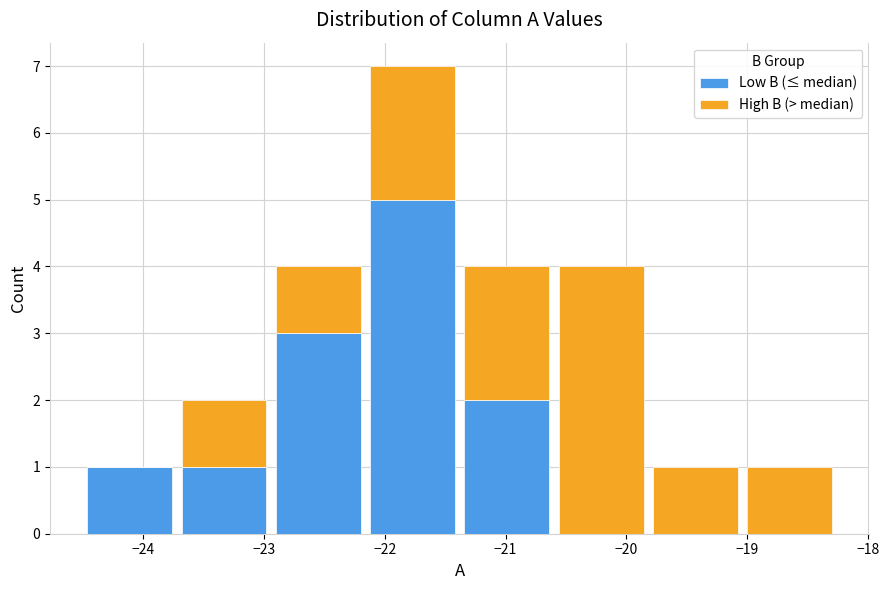

Reading left to right, list every stacked bar in this chart as the range it spans on the x-axis followed by its total height. Neither the bar edges nor the heights are printed on the chart, so give them approximately, as read against the axes.

-24.50 to -23.72: 1
-23.72 to -22.94: 2
-22.94 to -22.16: 4
-22.16 to -21.38: 7
-21.38 to -20.60: 4
-20.60 to -19.82: 4
-19.82 to -19.04: 1
-19.04 to -18.26: 1